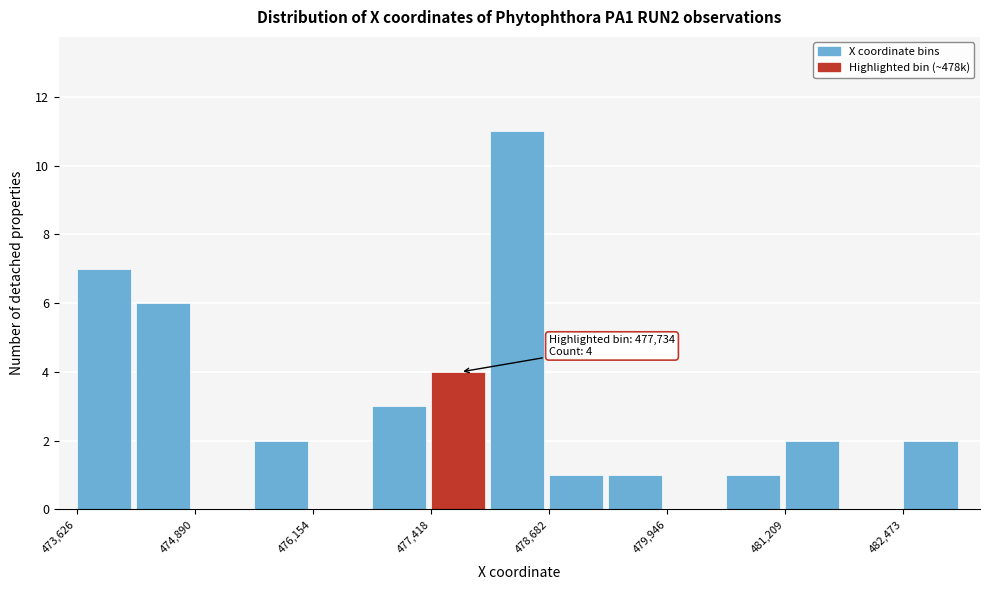

Read against the x-axis, roughly where is the centre of the tallest bar?

478400